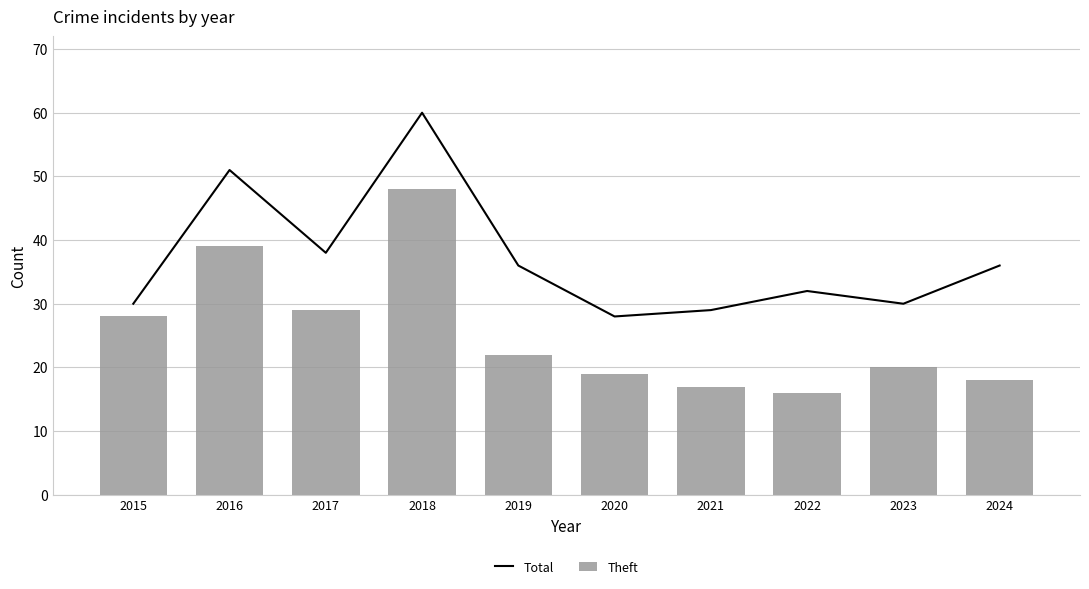

Reading left to right, extract all data points from this chart.

Total: 2015=30	2016=51	2017=38	2018=60	2019=36	2020=28	2021=29	2022=32	2023=30	2024=36
Theft: 2015=28	2016=39	2017=29	2018=48	2019=22	2020=19	2021=17	2022=16	2023=20	2024=18